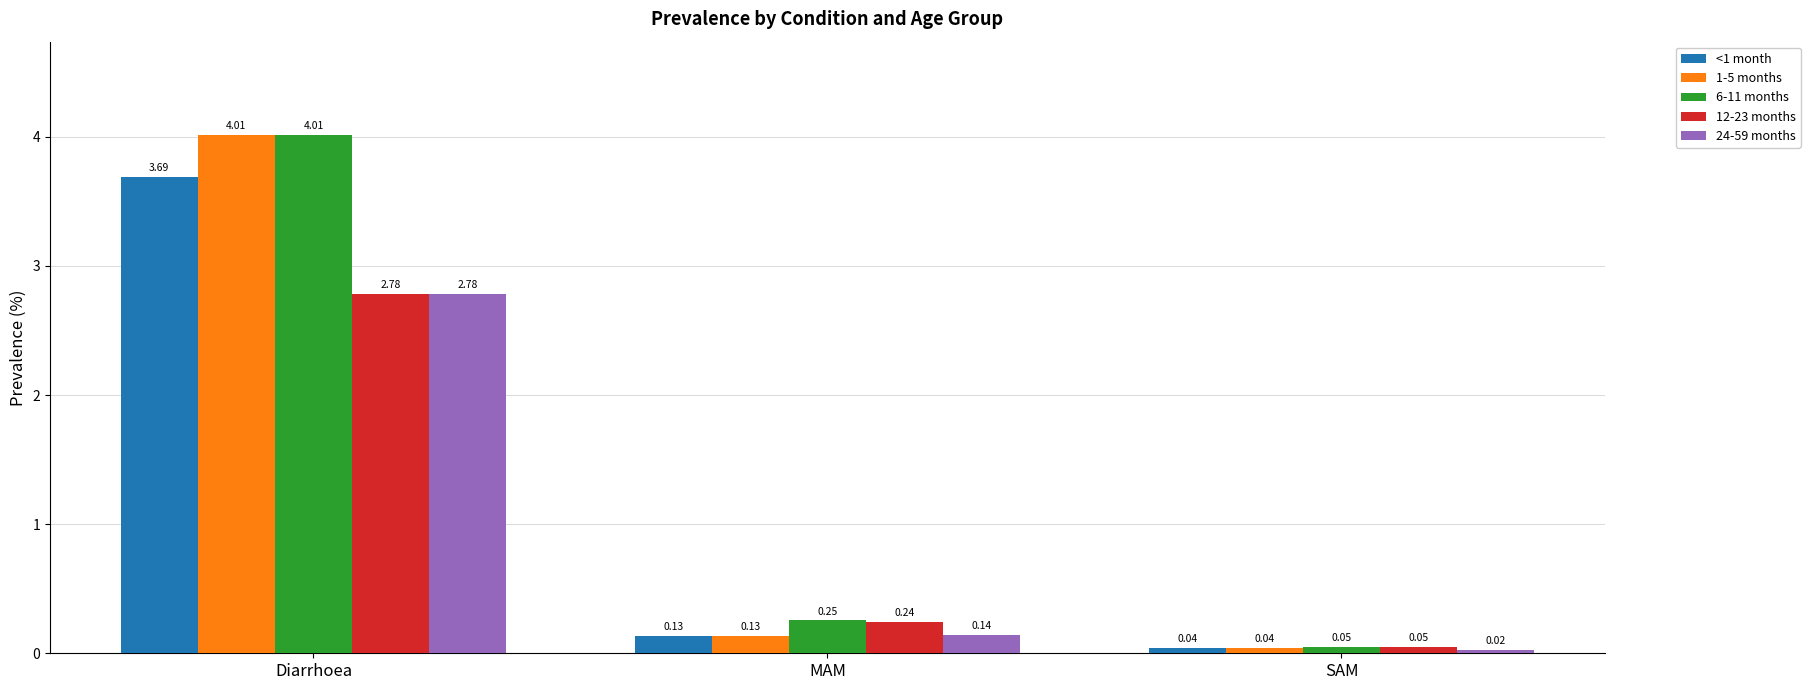

What is the total value across all series at Diarrhoea?

17.3